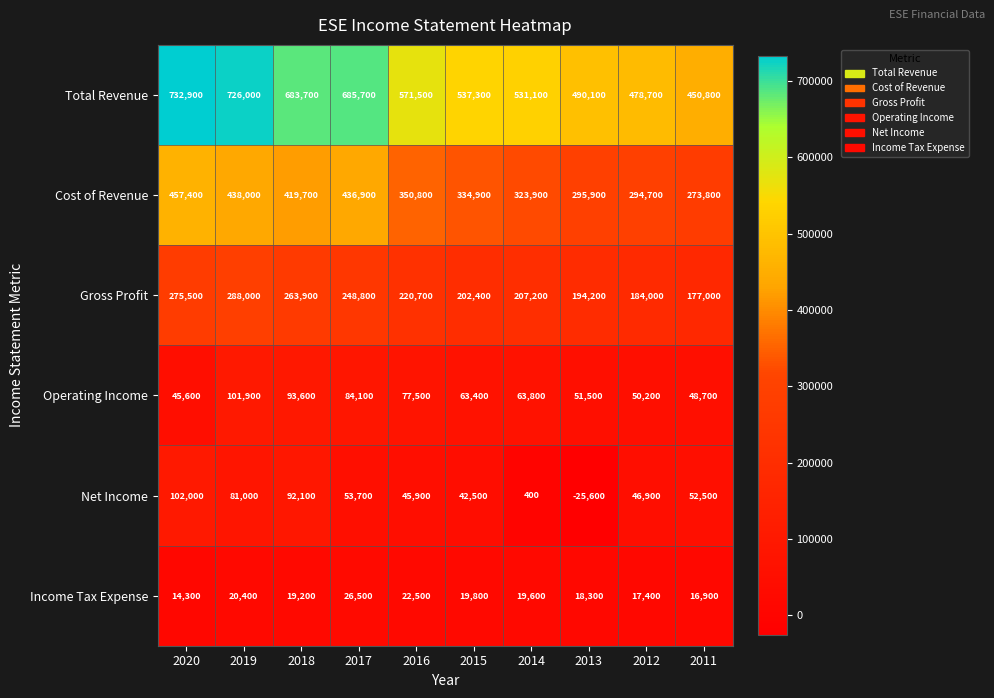

How many data points does each series have?

10